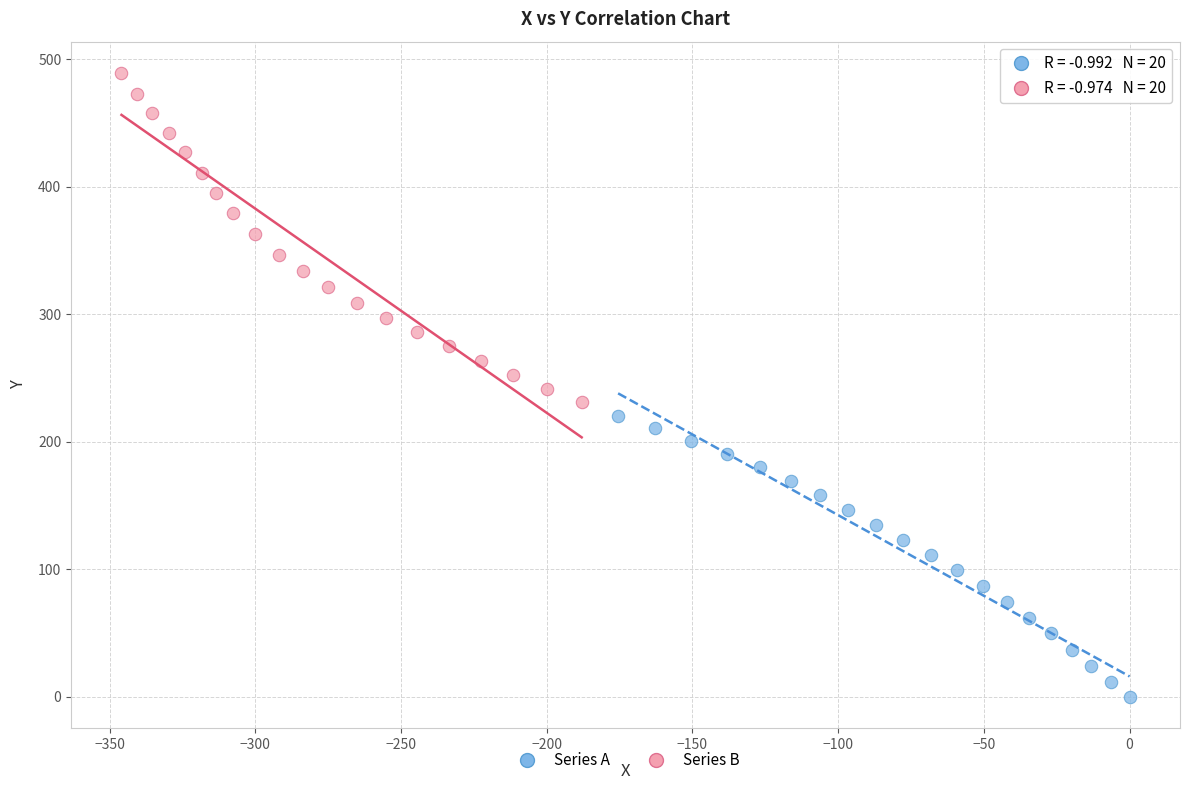

Which series has the widest spread of Y values?

Series B